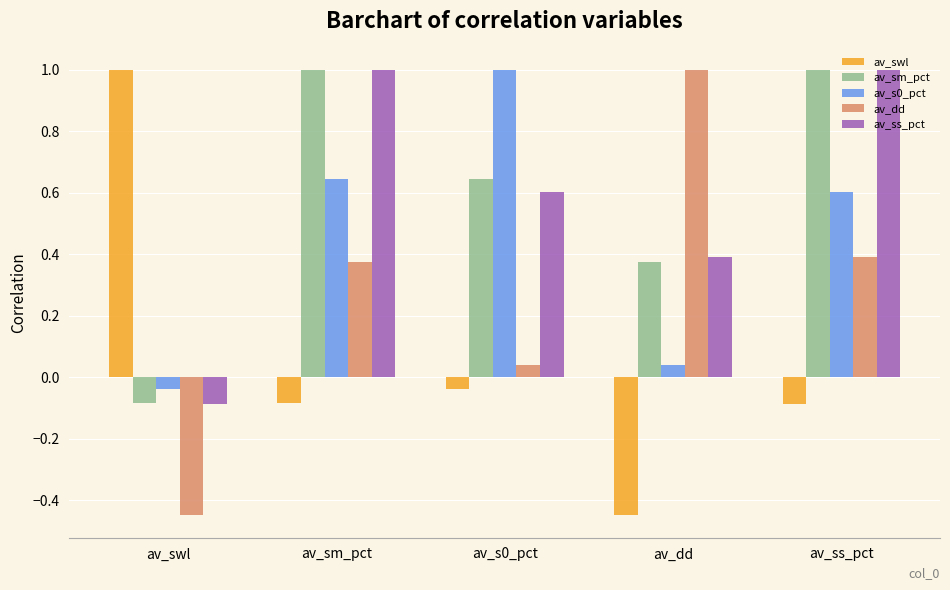

At which label does av_sm_pct reach its minimum?

av_swl